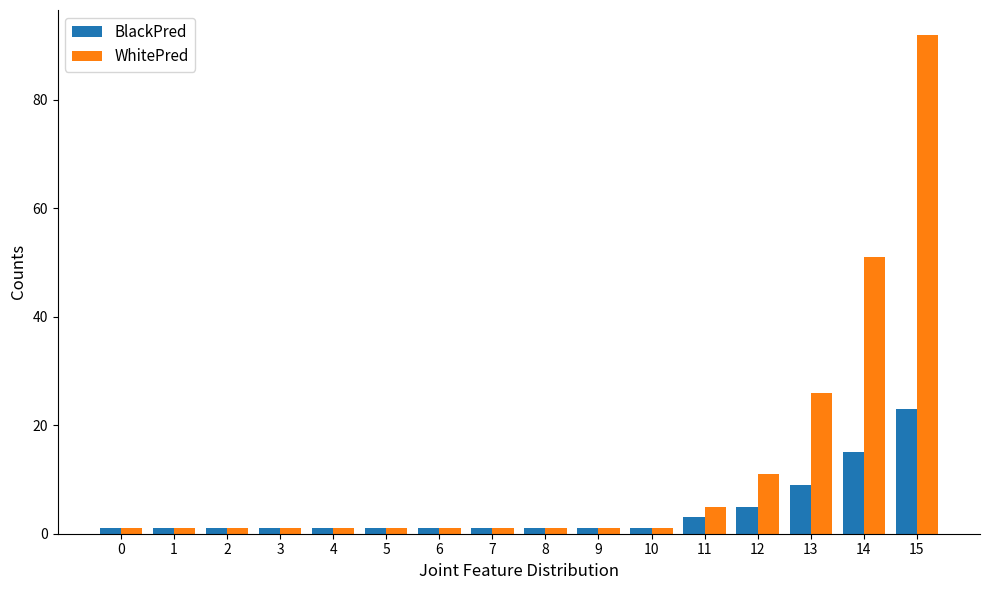

The value of BlackPred at 15 is 35. True or false?

False